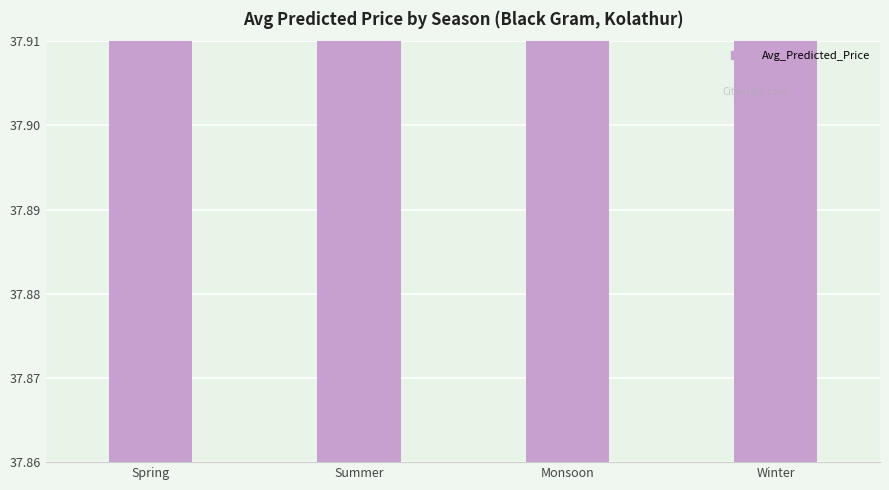

Is it true that the value at Winter is 24.1?

False